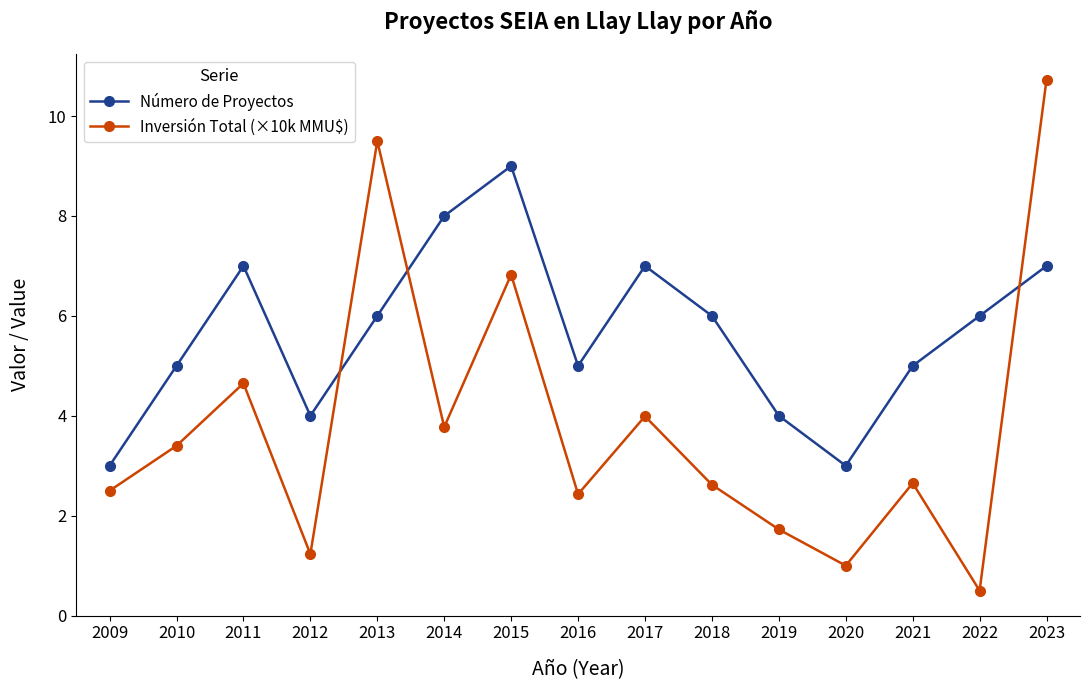

List the series in order of their overall mean, highest first.

Número de Proyectos, Inversión Total (×10k MMU$)